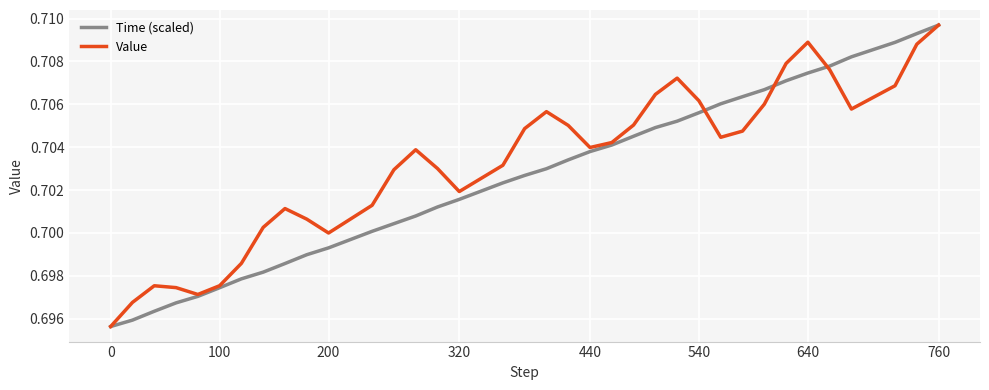

List the series in order of their overall mean, lowest first.

Time (scaled), Value